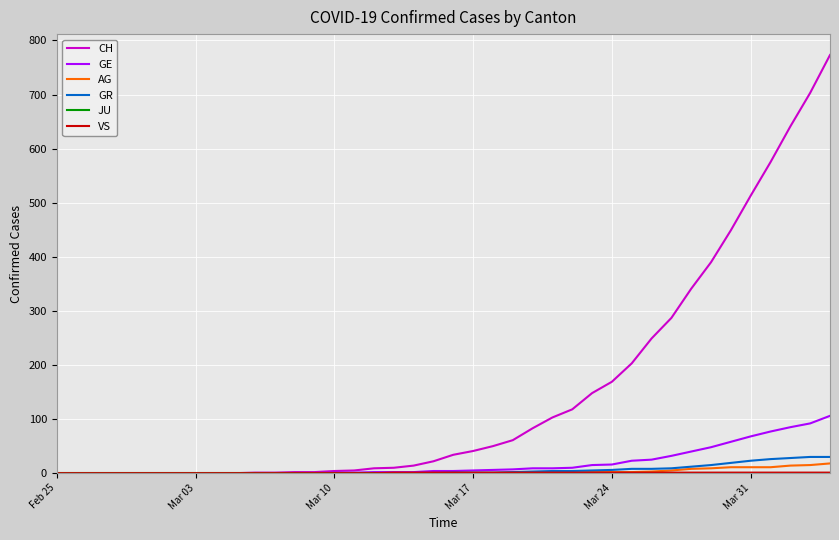

Which series has the widest spread of values?

CH